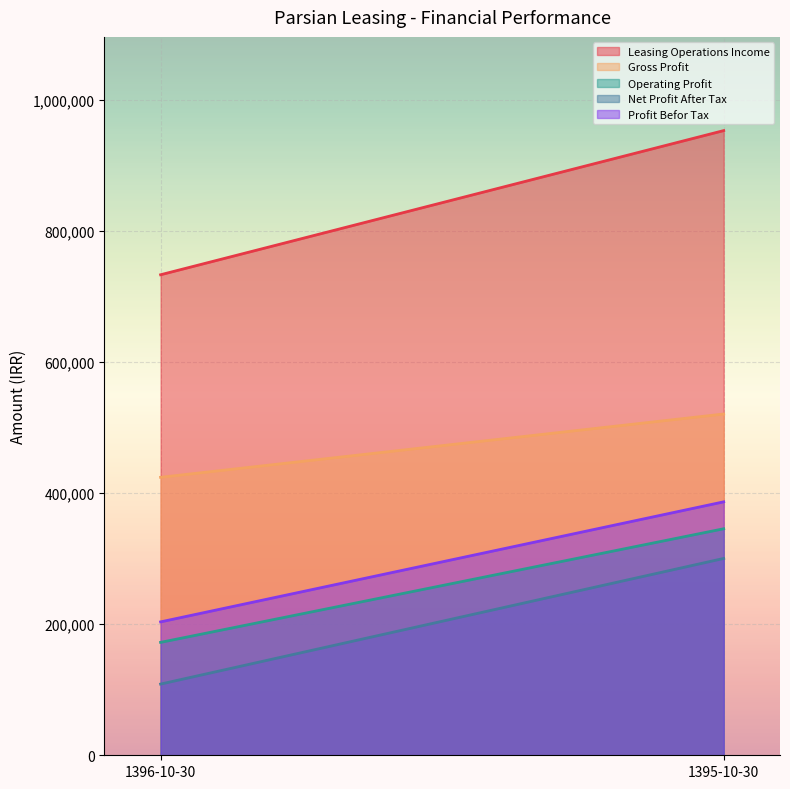

What are all the series names shown in the legend?

Leasing Operations Income, Gross Profit, Operating Profit, Net Profit After Tax, Profit Befor Tax